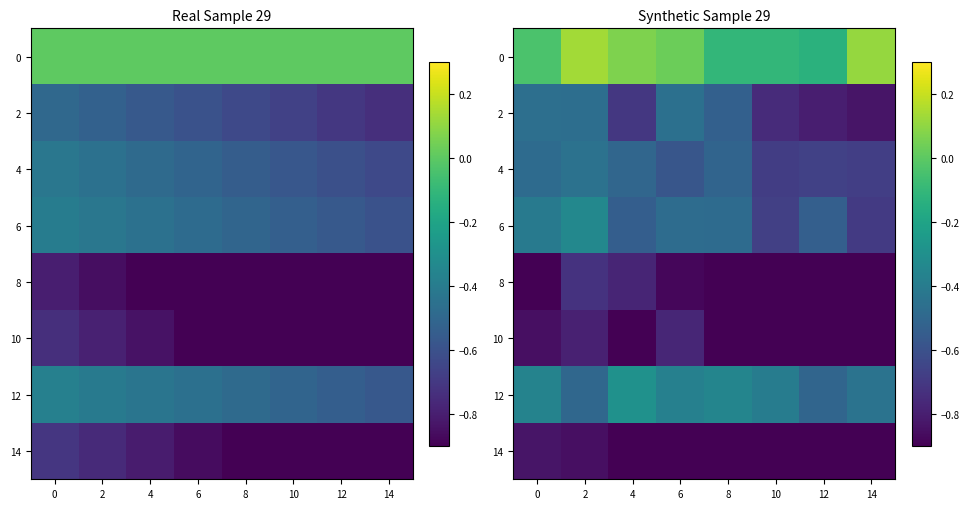

What is the sum of all 6 values?

-4.2